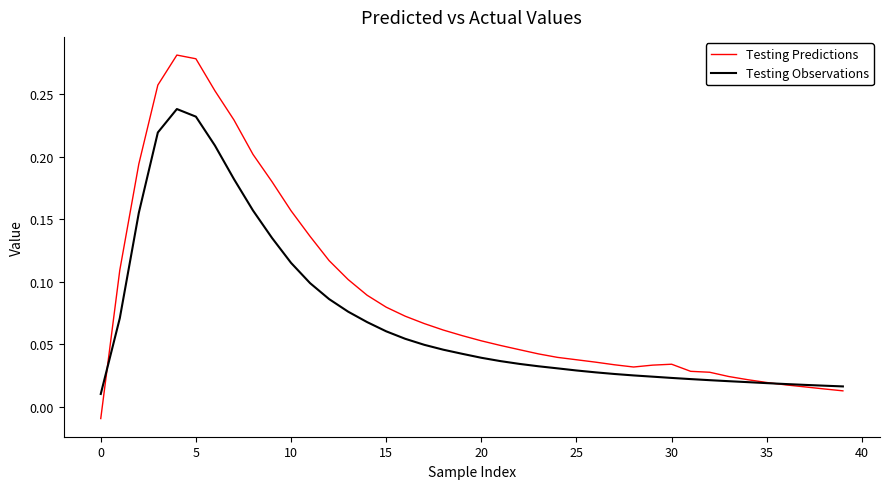

Which series has the largest total across all categories?

Testing Predictions